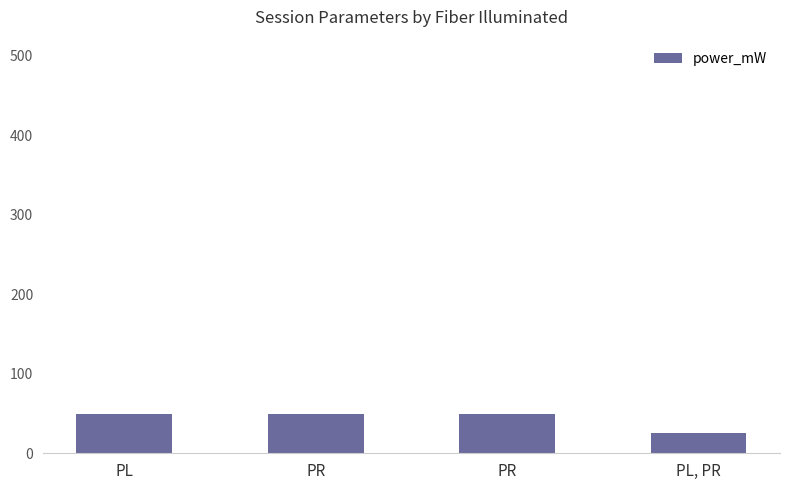

How many values are below 50?

2